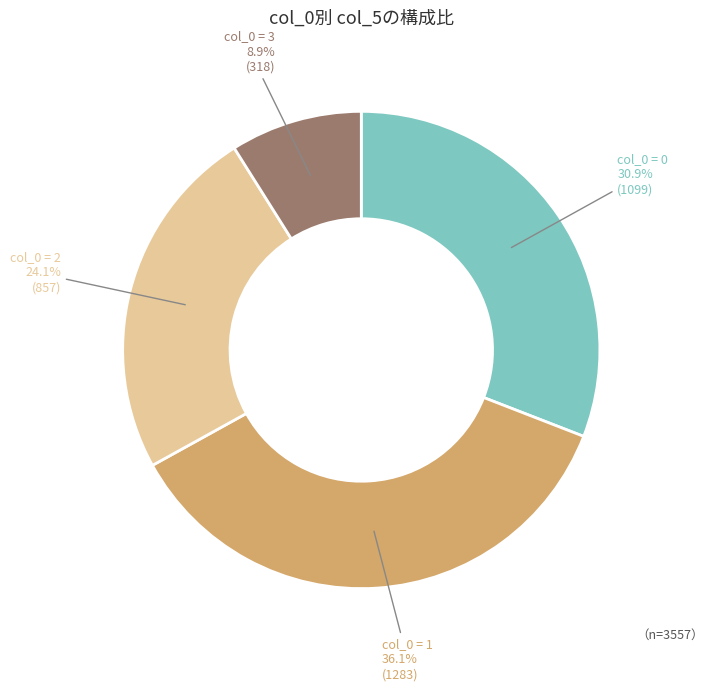

Which has a higher value, col_0 = 3 or col_0 = 0?

col_0 = 0